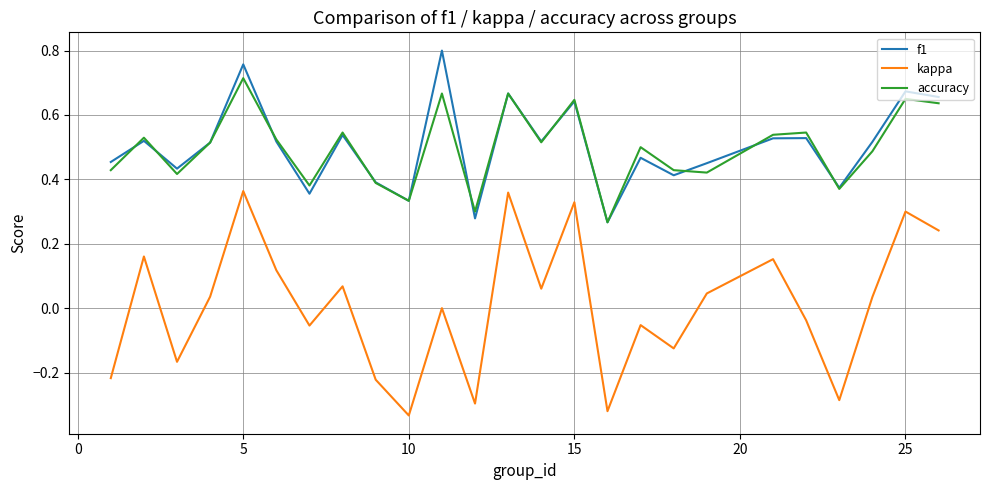

True or false: accuracy and kappa cross at least once.

False